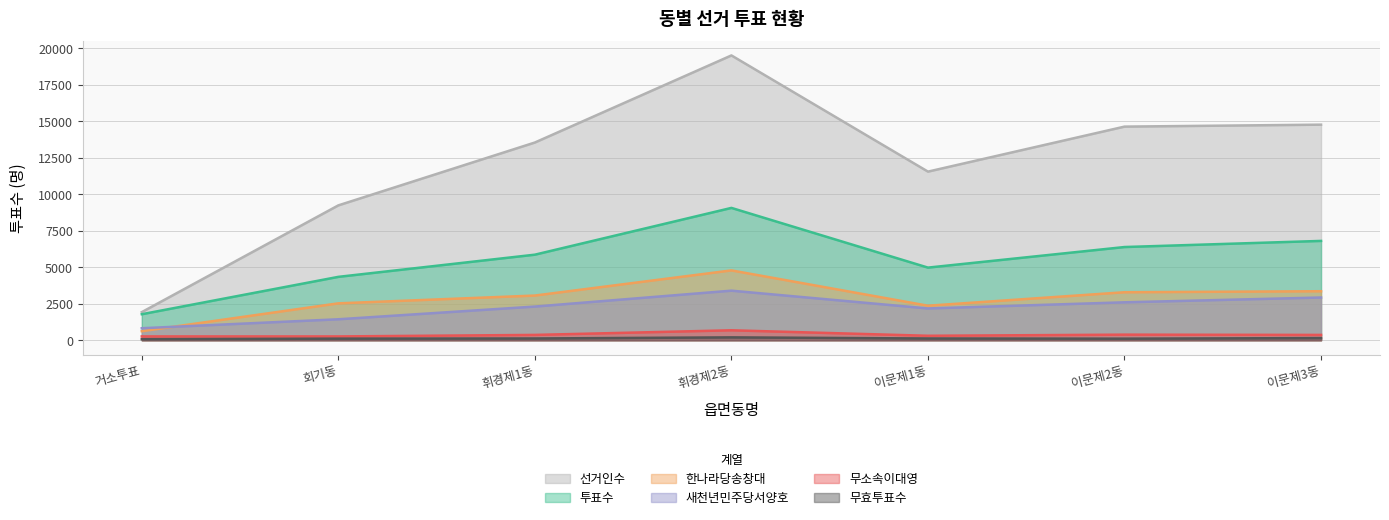

The value of 투표수 at 휘경제2동 is 9059. True or false?

True